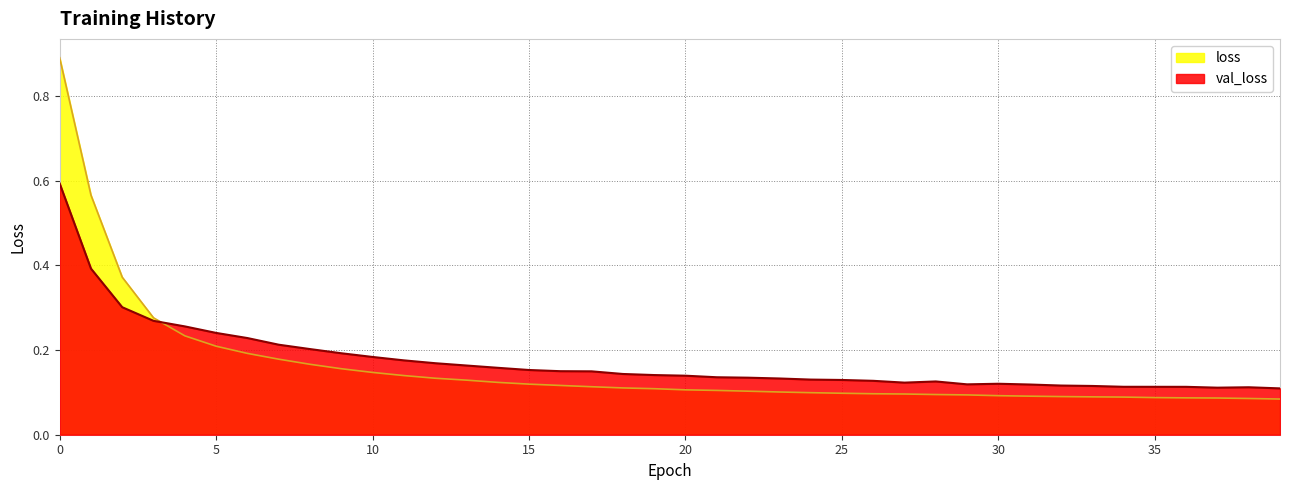

What is the sum of all val_loss values?

6.9